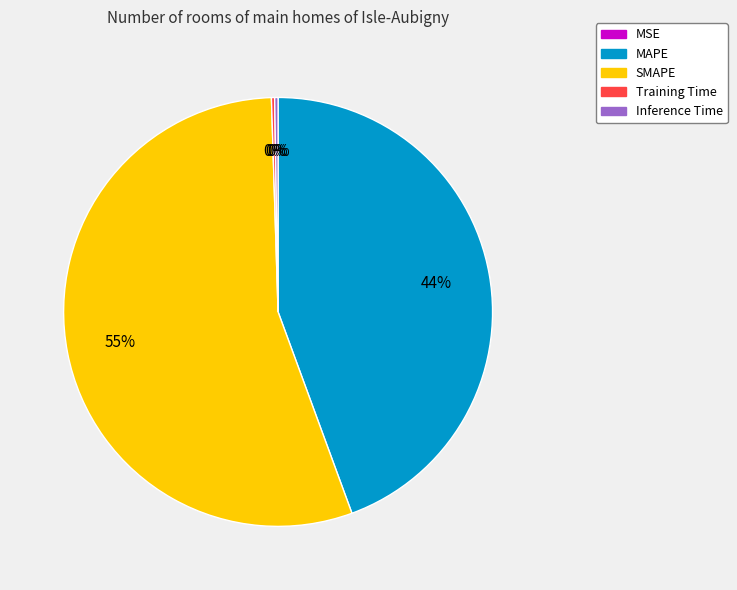

To the nearest percent, what is the average slice percentage?

20%